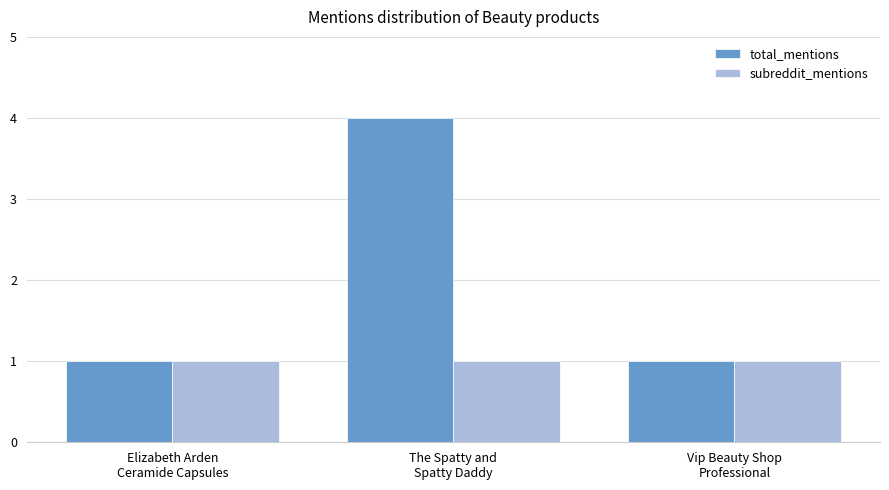

Which series has the widest spread of values?

total_mentions